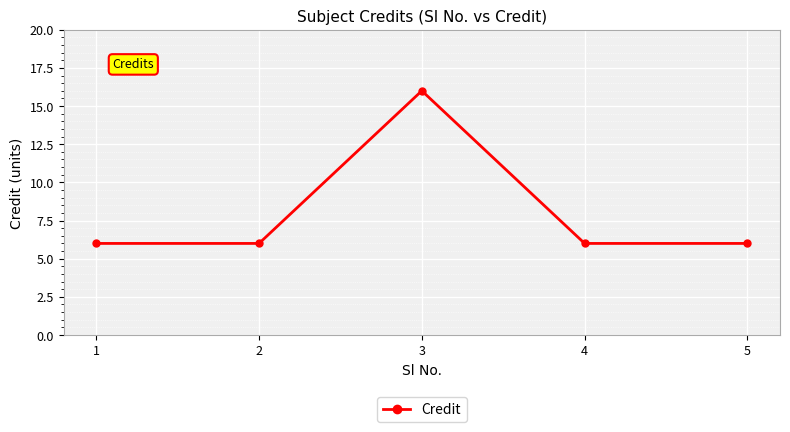

At which category does the chart reach its peak across all series?

3